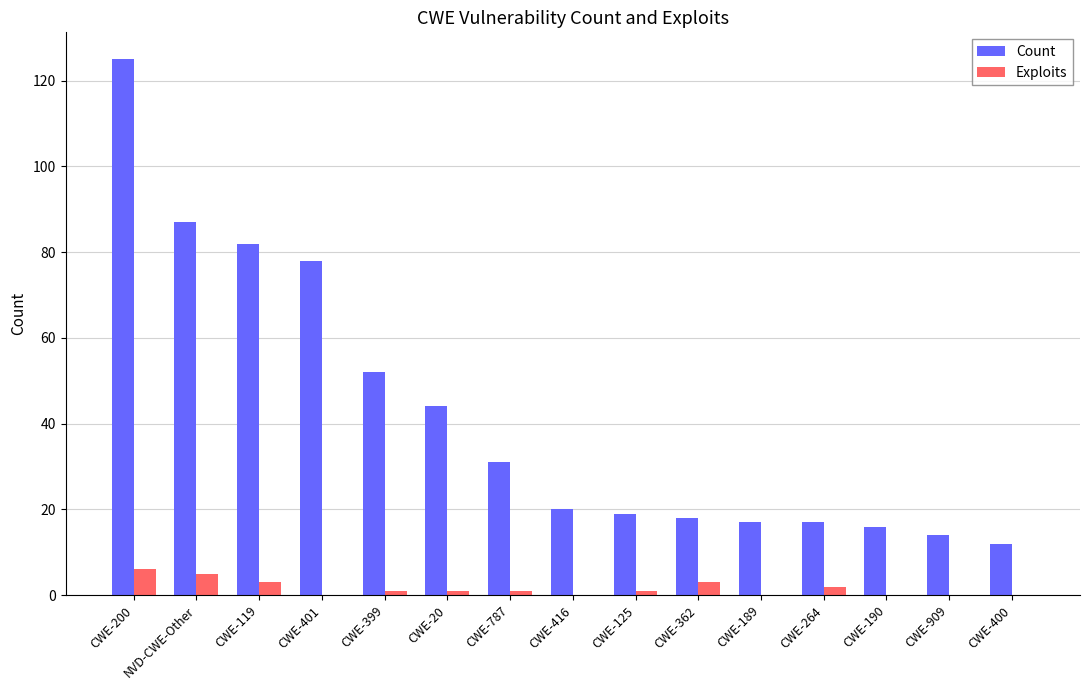

How many Exploits values are between 0 and 3?

13